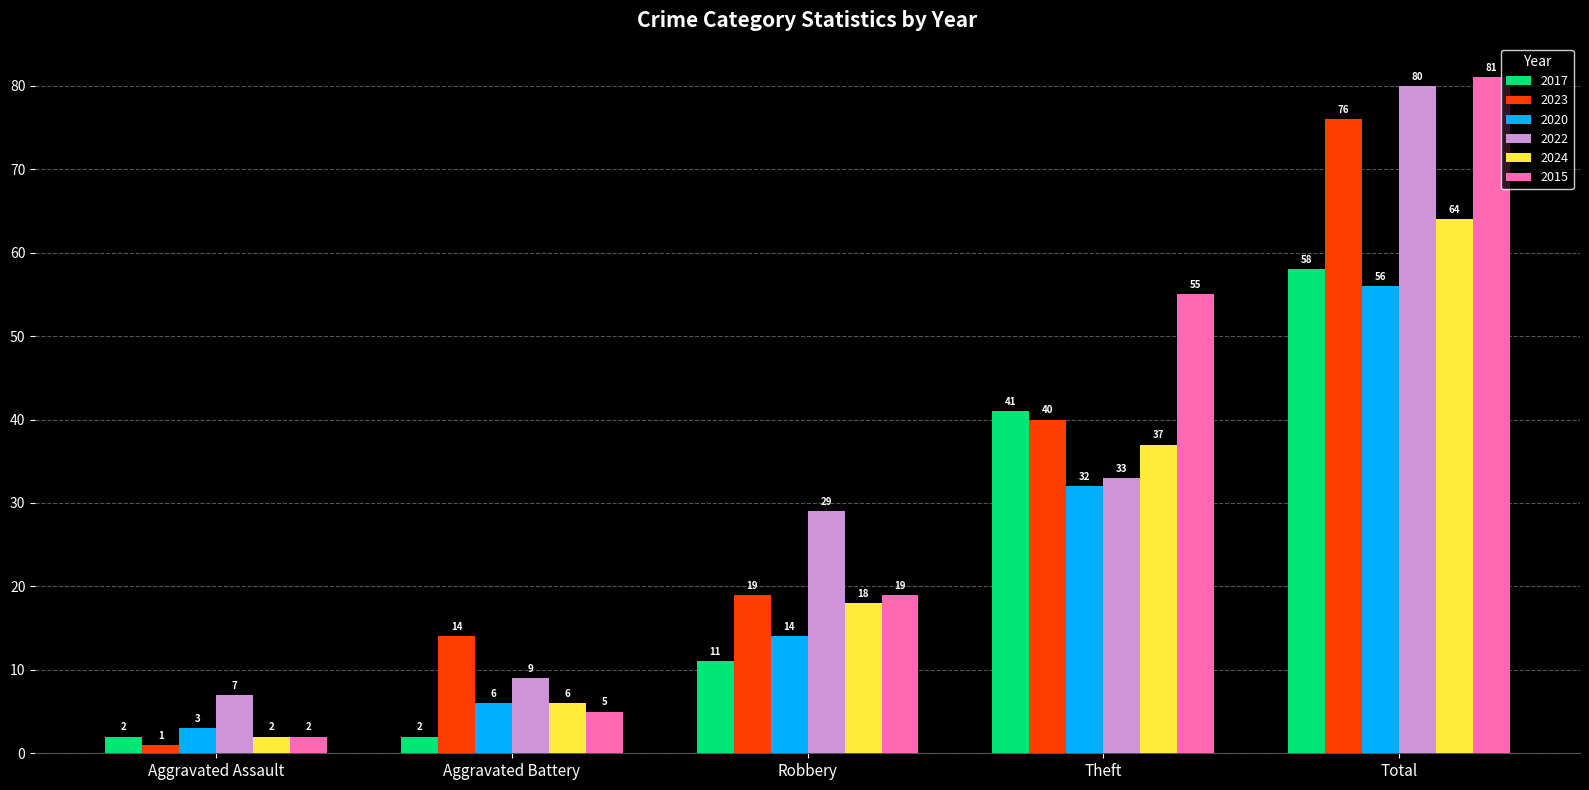

Which category has the lowest value in the 2023 series?

Aggravated Assault